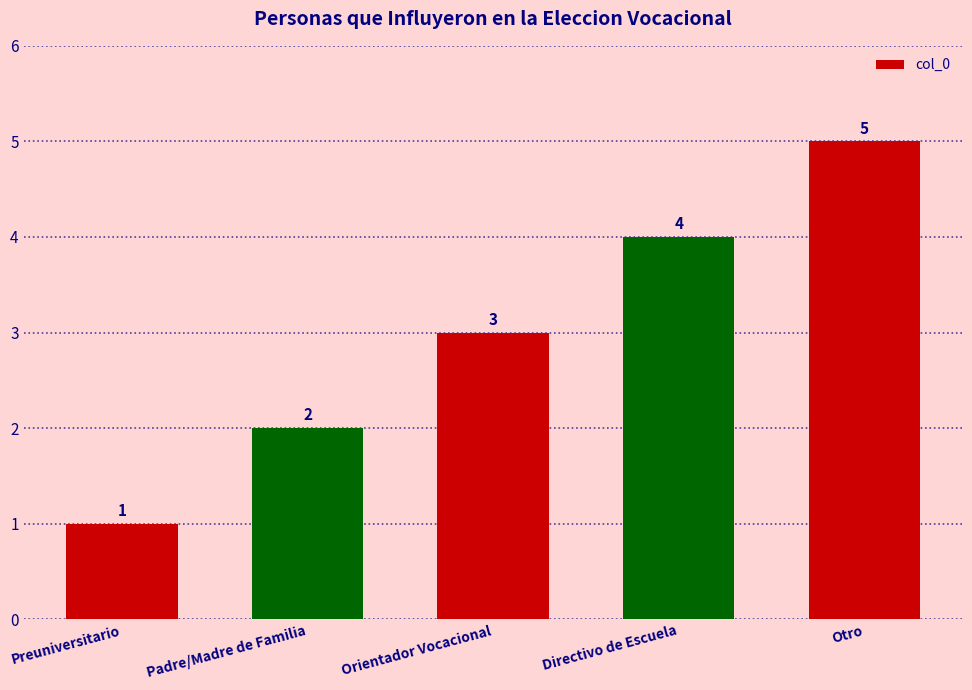

Reading left to right, list all the values displayed in this chart.

Preuniversitario=1	Padre/Madre de Familia=2	Orientador Vocacional=3	Directivo de Escuela=4	Otro=5